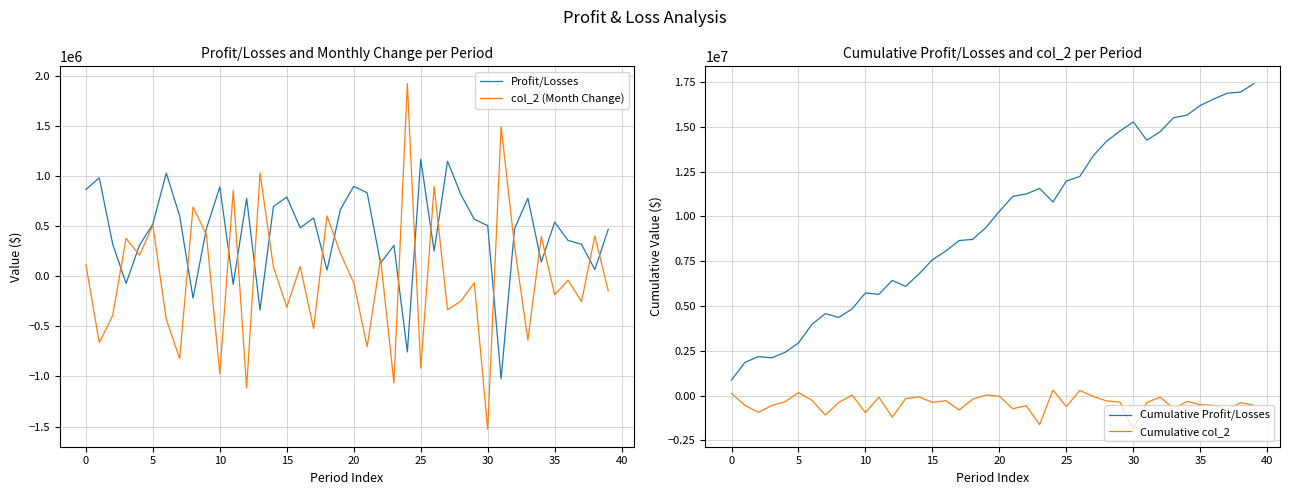

Rank the series by their maximum value, from highest to lowest.

Cumulative Profit/Losses, col_2 (Month Change), Profit/Losses, Cumulative col_2